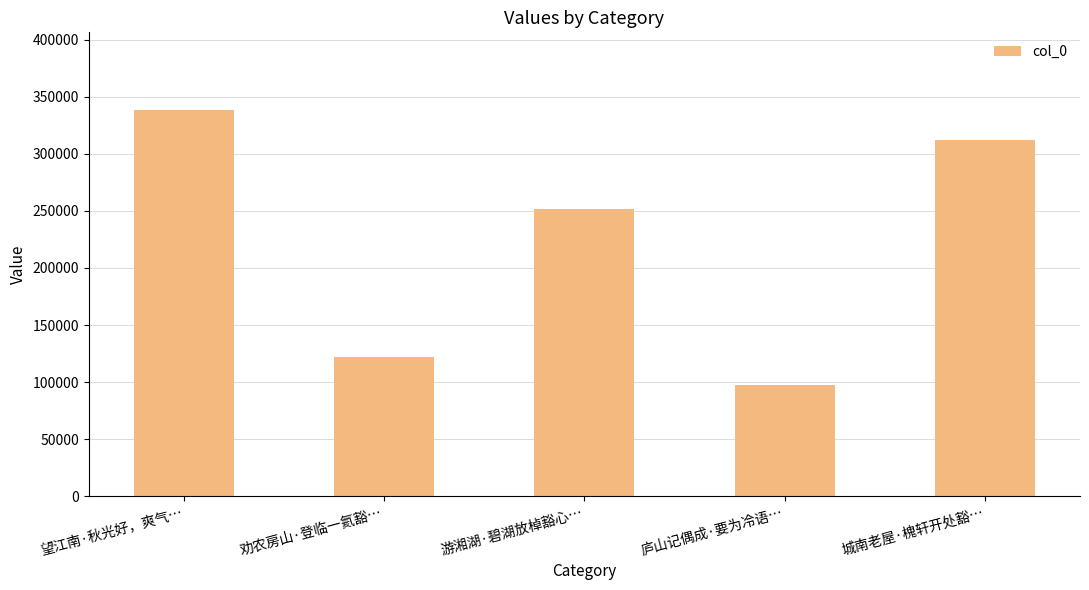

Read the value at 劝农房山·登临一氦豁…, to the nearest 100.

121800